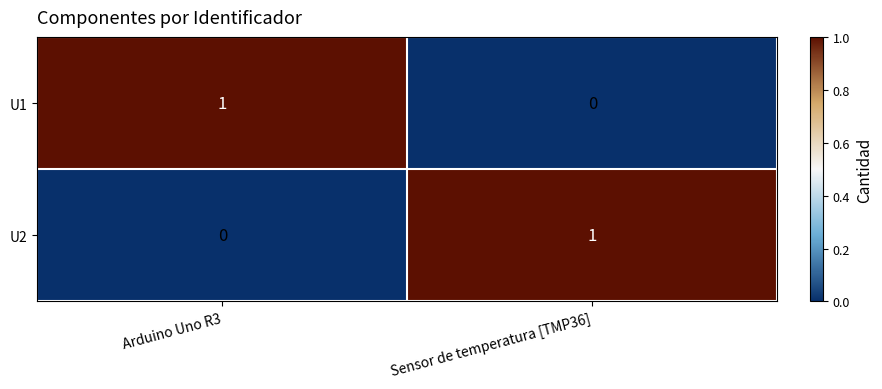

Reading left to right, list all the values displayed in this chart.

U1: 1	0
U2: 0	1